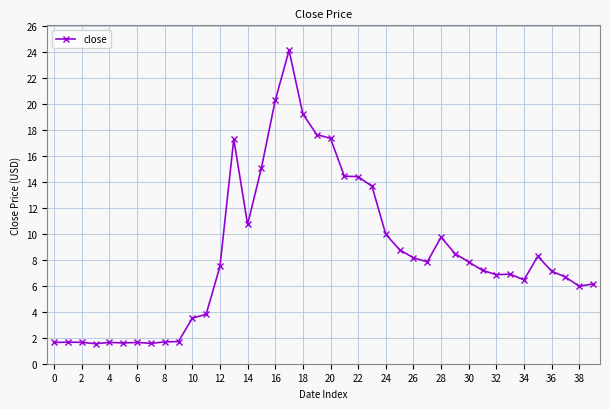

How many lines are shown in the chart?

1